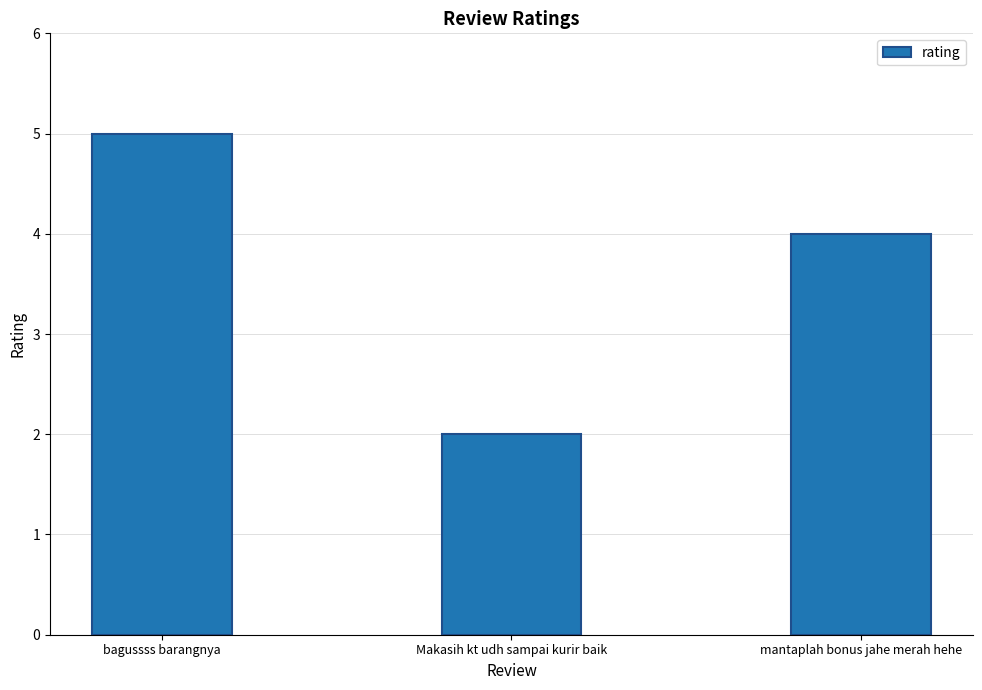

The value at Makasih kt udh sampai kurir baik is 2. True or false?

True